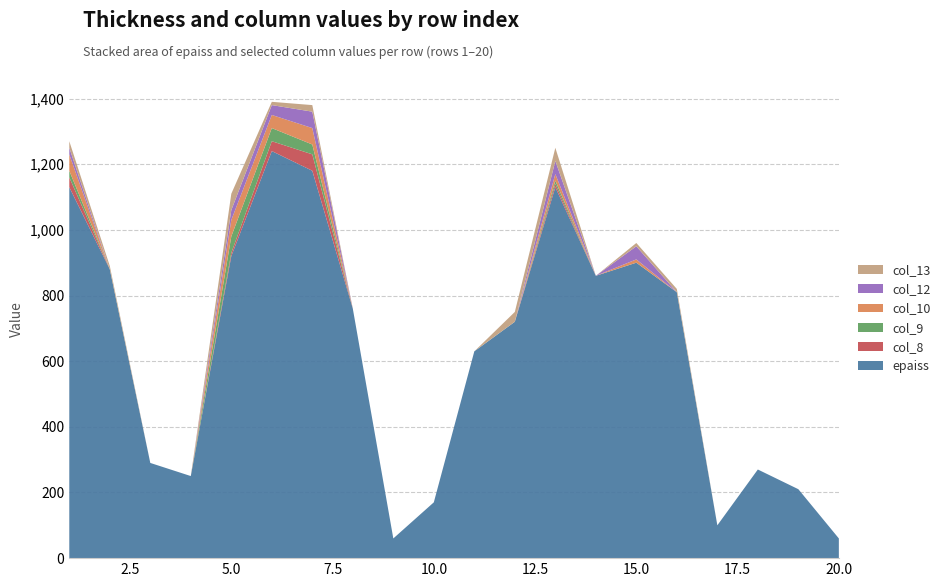

Reading left to right, extract all data points from this chart.

epaiss: 1=1130	2=880	3=290	4=250	5=920	6=1240	7=1180	8=760	9=60	10=170	11=630	12=720	13=1130	14=860	15=900	16=810	17=100	18=270	19=210	20=60
col_8: 1=30	2=0	3=0	4=0	5=10	6=30	7=50	8=0	9=0	10=0	11=0	12=0	13=10	14=0	15=0	16=0	17=0	18=0	19=0	20=0
col_9: 1=20	2=0	3=0	4=0	5=50	6=40	7=30	8=0	9=0	10=0	11=0	12=0	13=10	14=0	15=0	16=0	17=0	18=0	19=0	20=0
col_10: 1=50	2=0	3=0	4=0	5=50	6=40	7=50	8=0	9=0	10=0	11=0	12=0	13=20	14=0	15=10	16=0	17=0	18=0	19=0	20=0
col_12: 1=20	2=0	3=0	4=0	5=30	6=30	7=50	8=0	9=0	10=0	11=0	12=0	13=40	14=0	15=40	16=0	17=0	18=0	19=0	20=0
col_13: 1=20	2=10	3=0	4=0	5=50	6=10	7=20	8=0	9=0	10=0	11=0	12=30	13=40	14=0	15=10	16=10	17=0	18=0	19=0	20=0